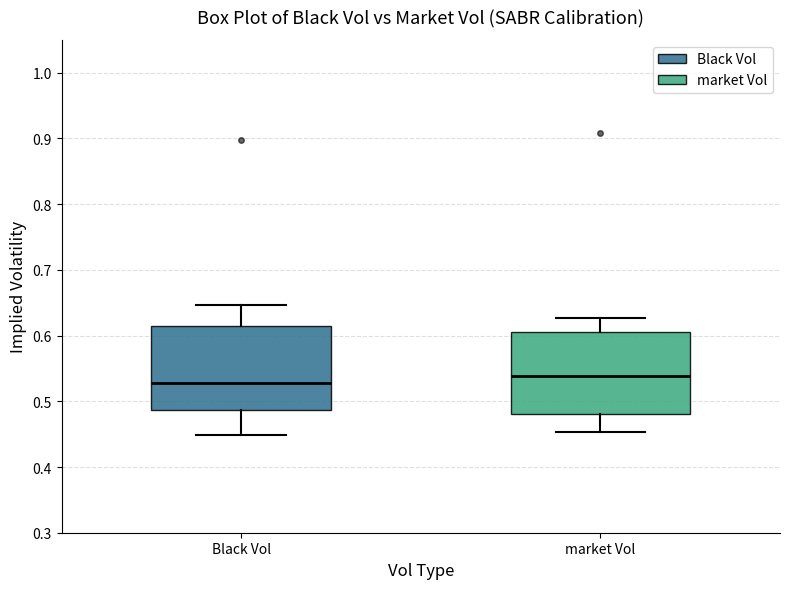

Reading left to right, read every box against the y-axis: the position of its median line, the range the box covers, and the ends of its whiskers. The values are not printed on the chart, so give them approximately, as read against the axis.

Black Vol: median 0.53, box 0.49 to 0.61, whiskers 0.45 to 0.65
market Vol: median 0.54, box 0.48 to 0.61, whiskers 0.45 to 0.63